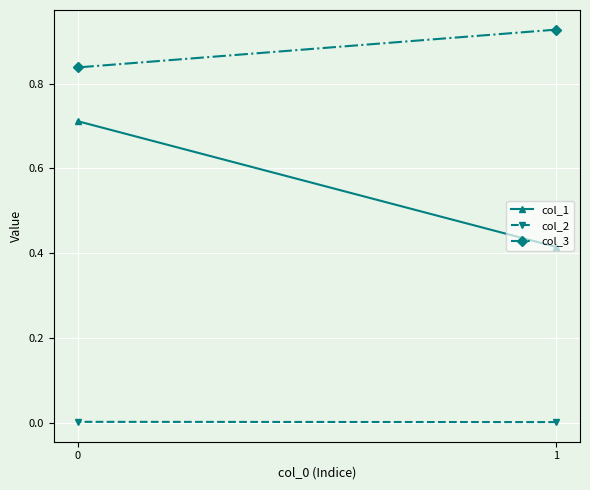

What is the value of the col_3 point at the 2nd from the left?

0.8